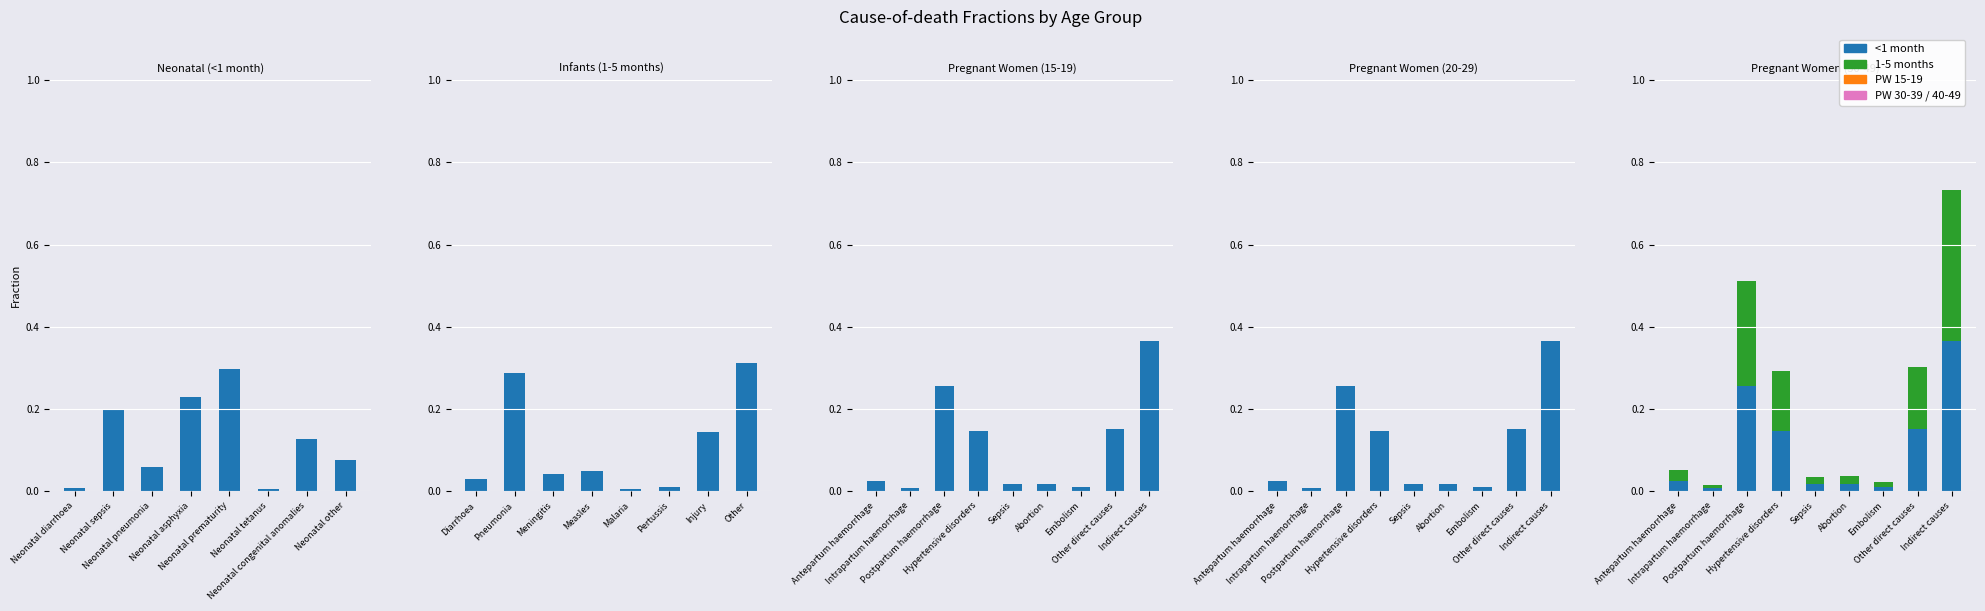

The value of 1-5 months at Pneumonia is 0.2. True or false?

False